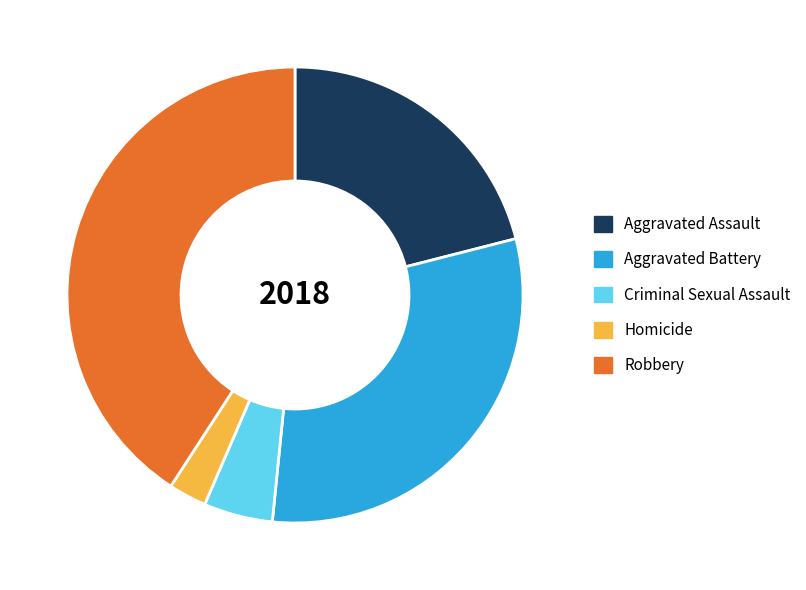

The Robbery slice represents 41% of the pie. True or false?

True